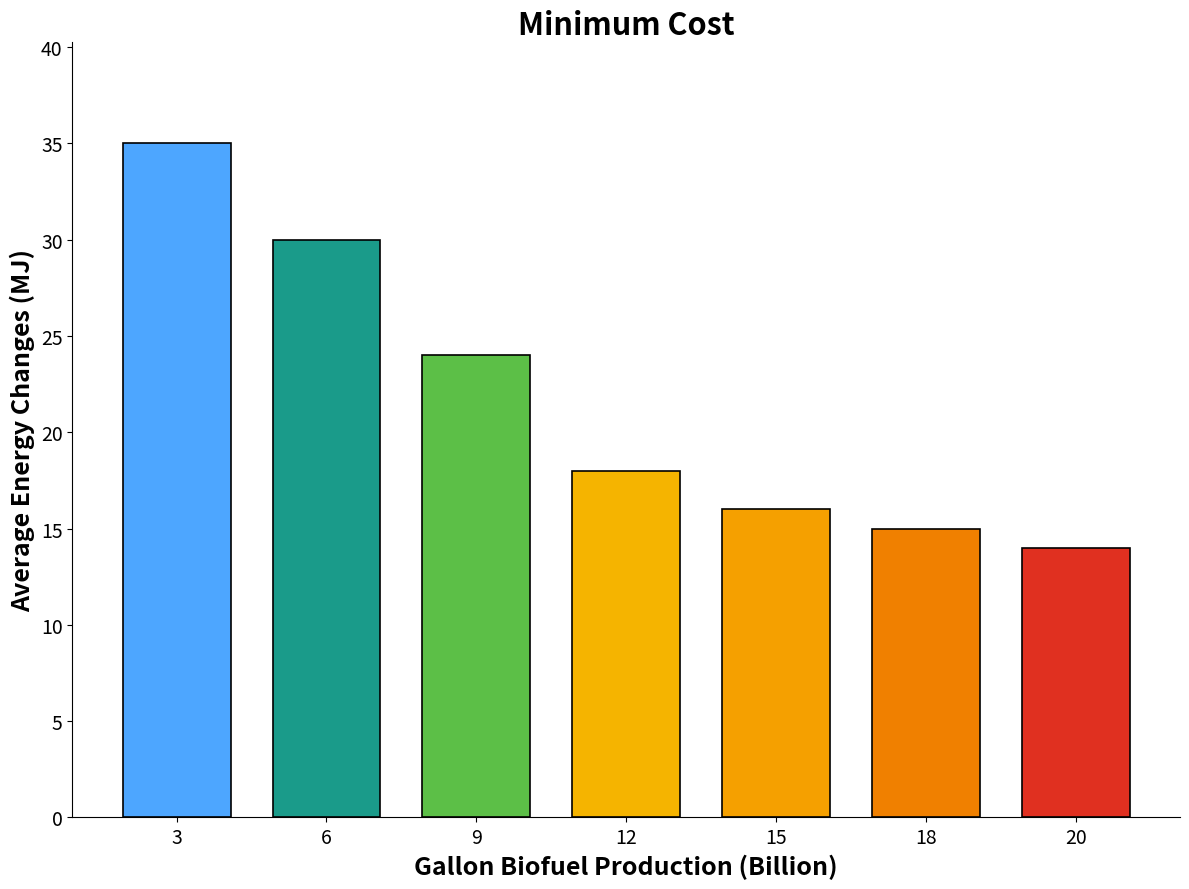

What is the smallest value displayed?

14